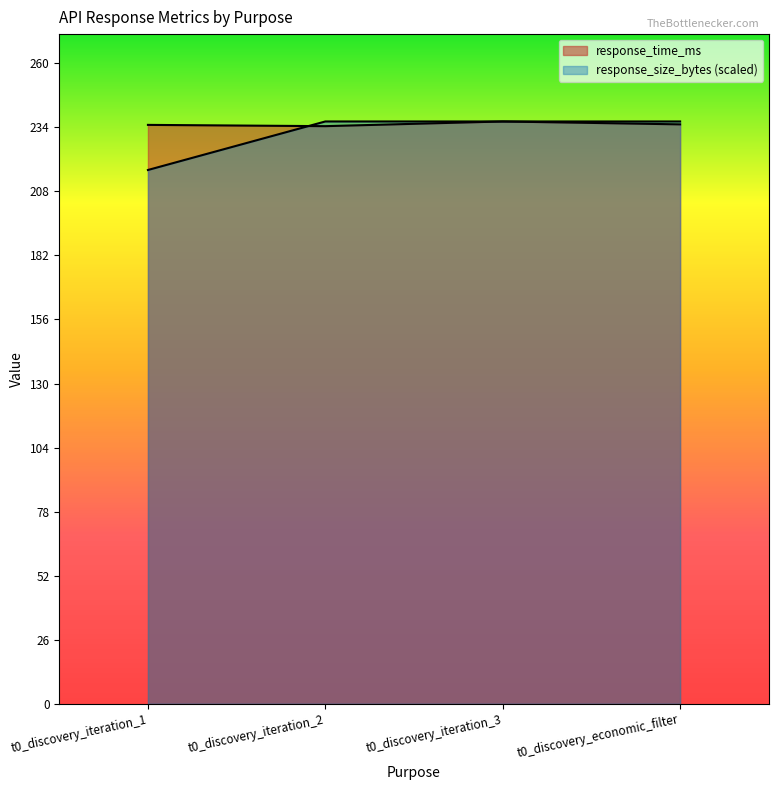

Read the response_size_bytes value at t0_discovery_iteration_2.

236.8